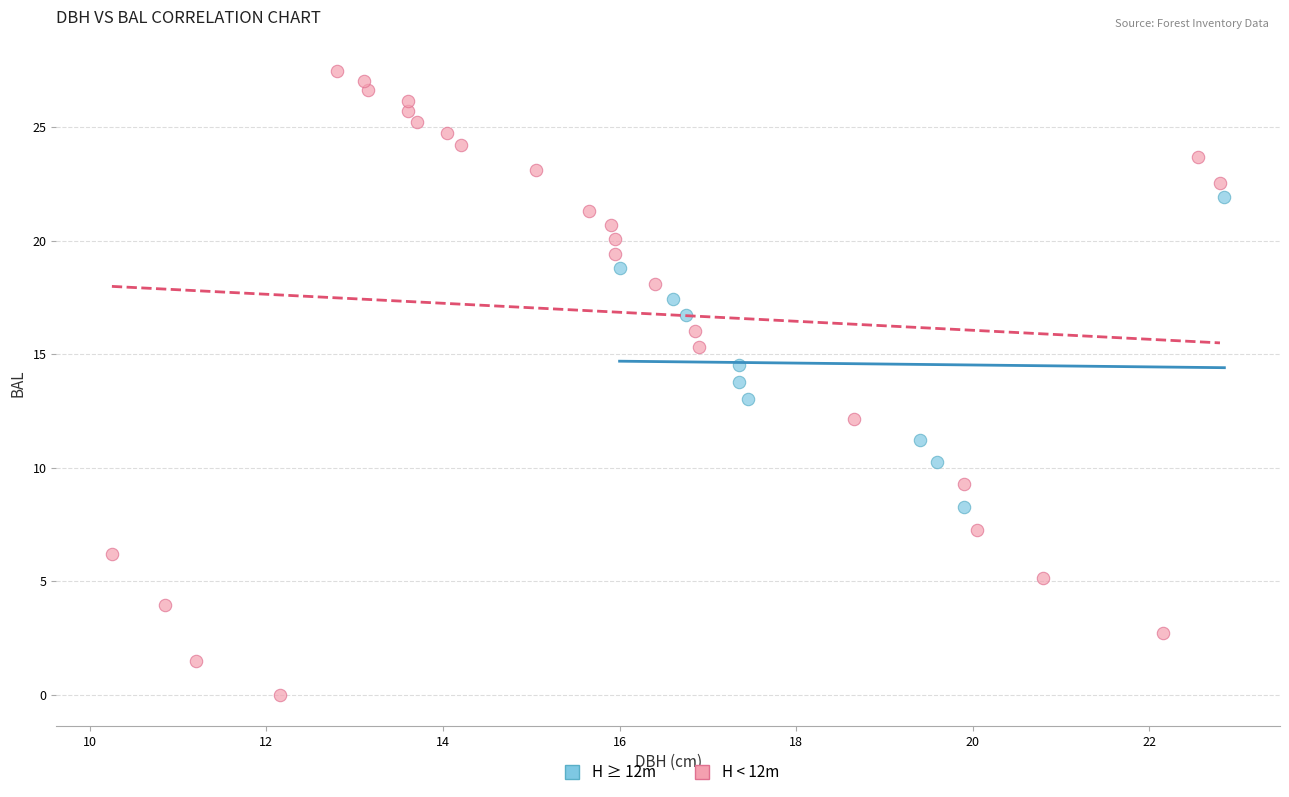

Which series has the largest Y range (max minus min)?

H < 12m